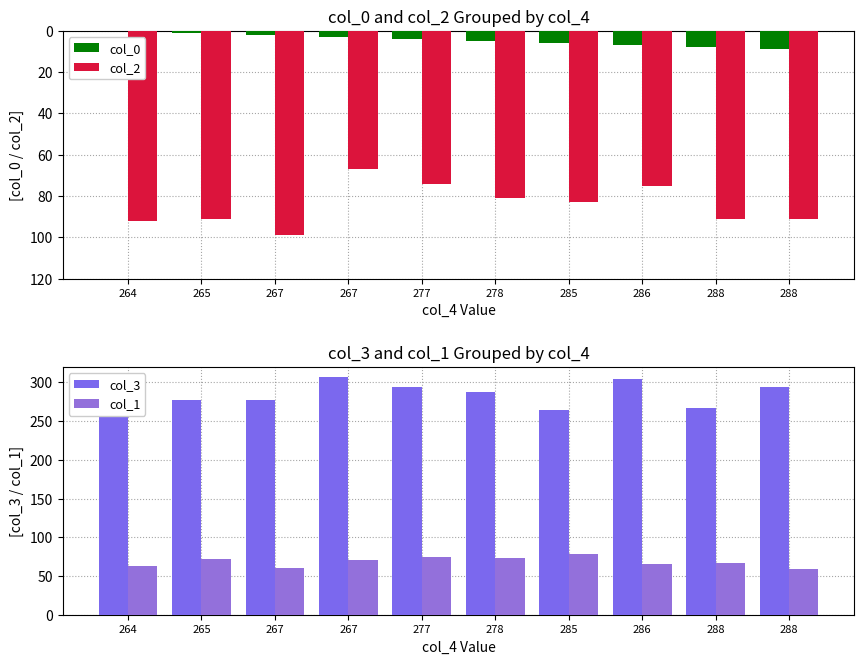

What are all the series names shown in the legend?

col_0, col_2, col_3, col_1